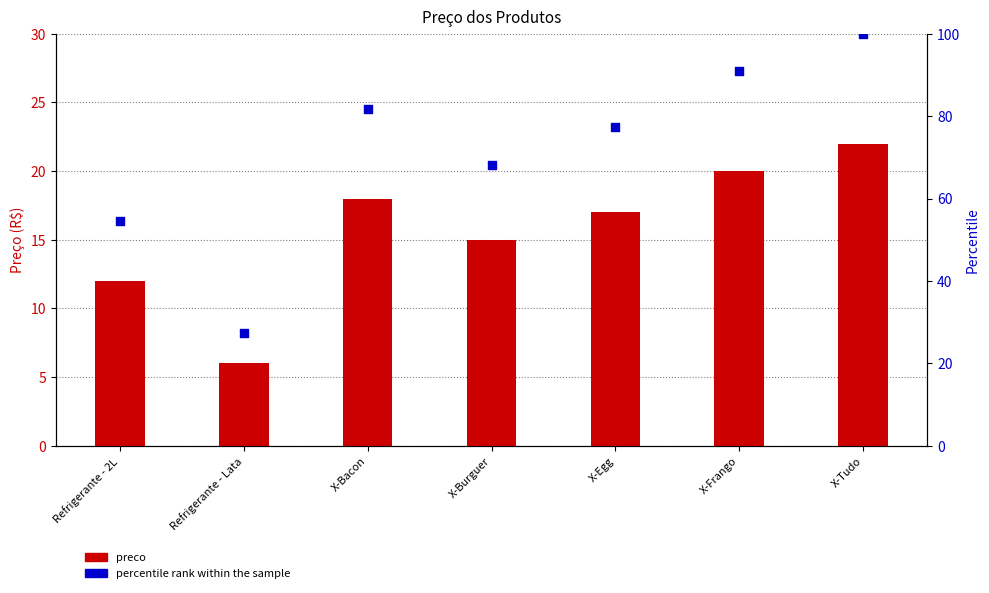

What is the total value across all series at X-Egg?

94.3